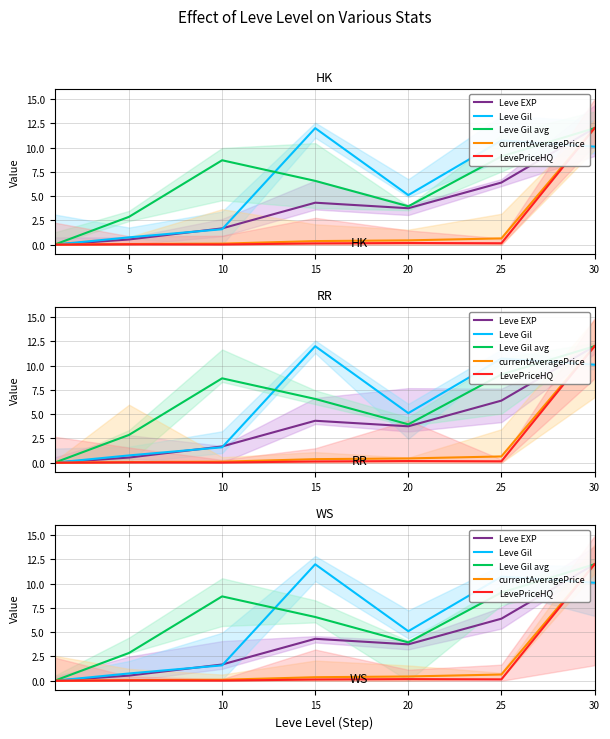

How many data points in Leve Gil are above 5?

4